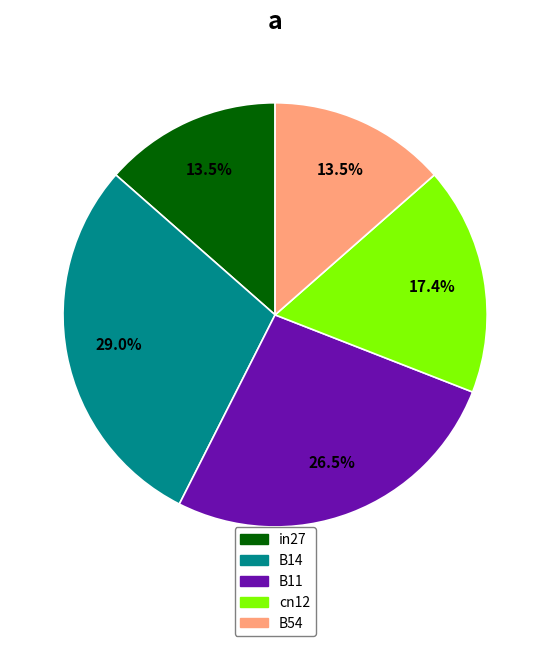

Combined, do B14 and B11 account for over 50%?

Yes